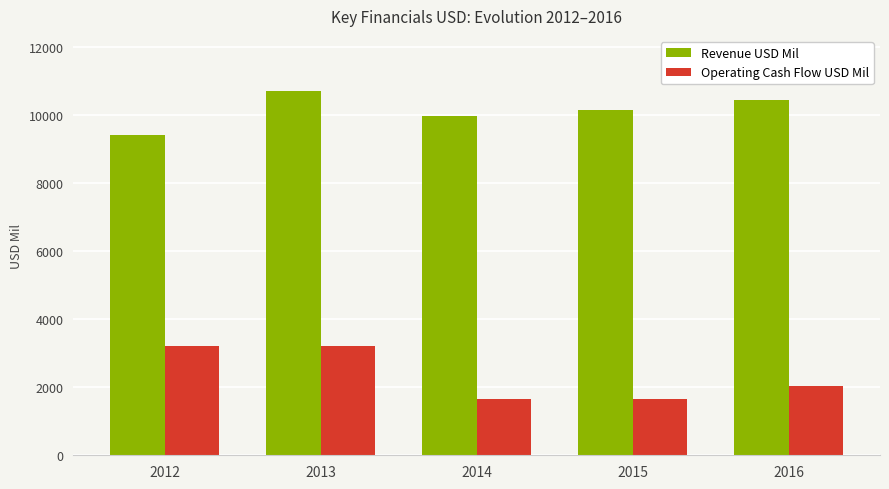

At which category is the sum across all series the highest?

2013